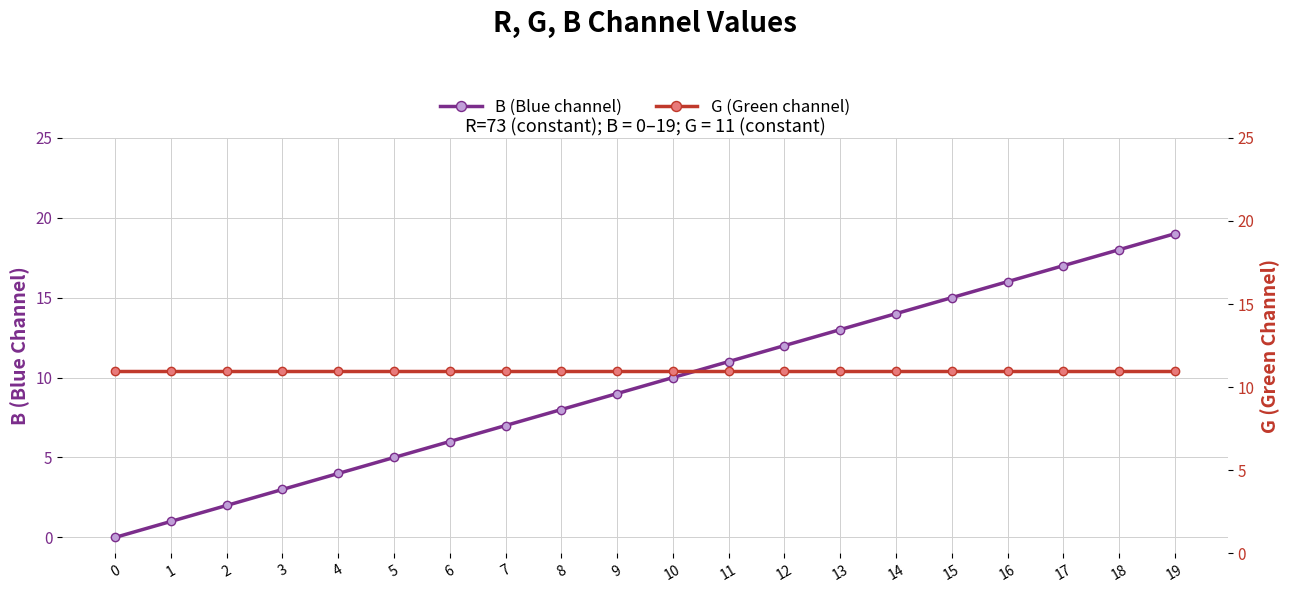

What are all the series names shown in the legend?

B, G